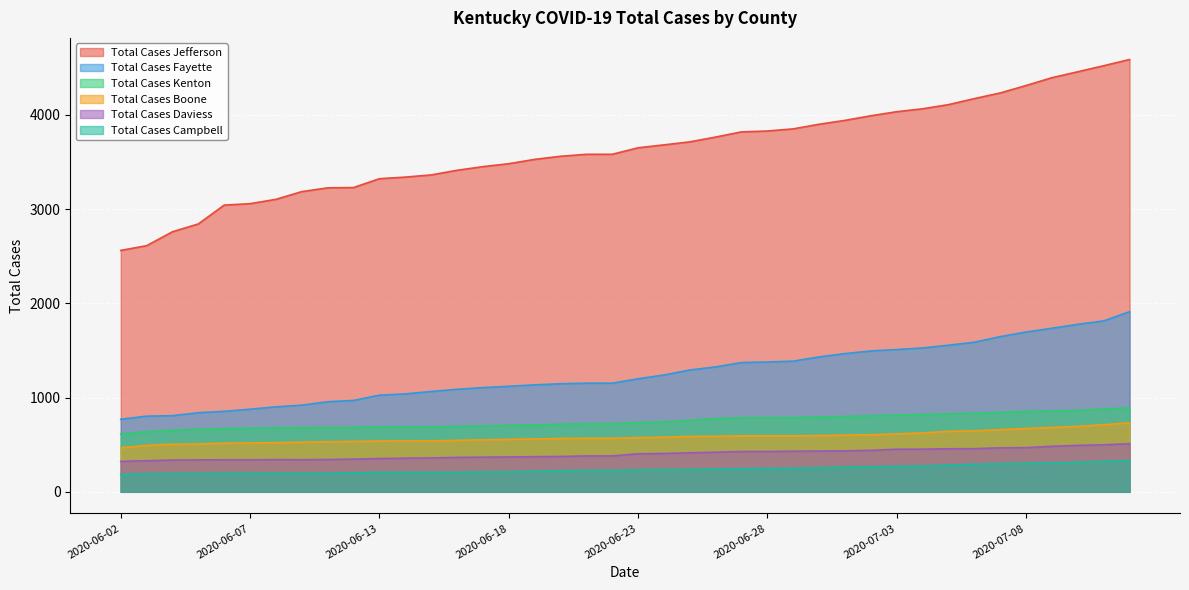

How many data points in Total Cases Fayette are less than 1200?

20